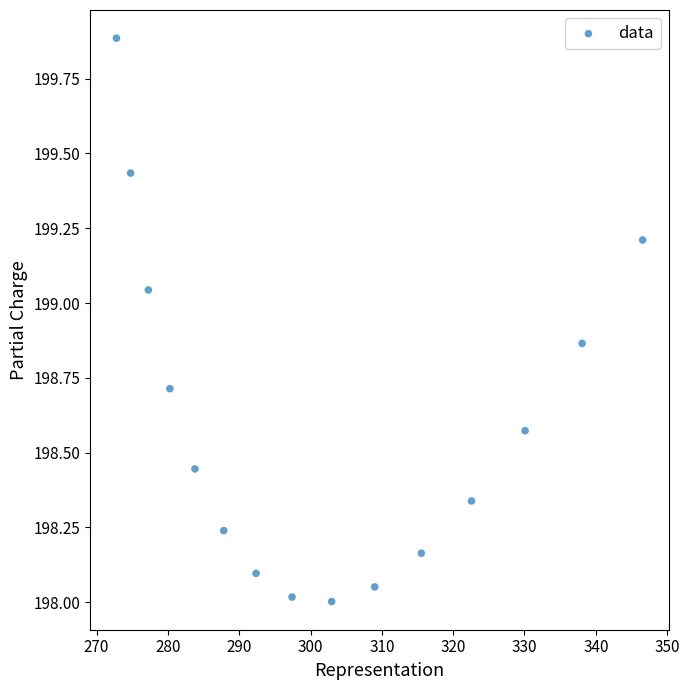

What is the range of Y values (max minus min)?

1.9